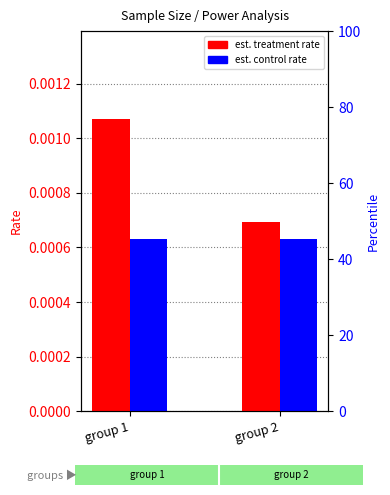

How many data points does each series have?

2